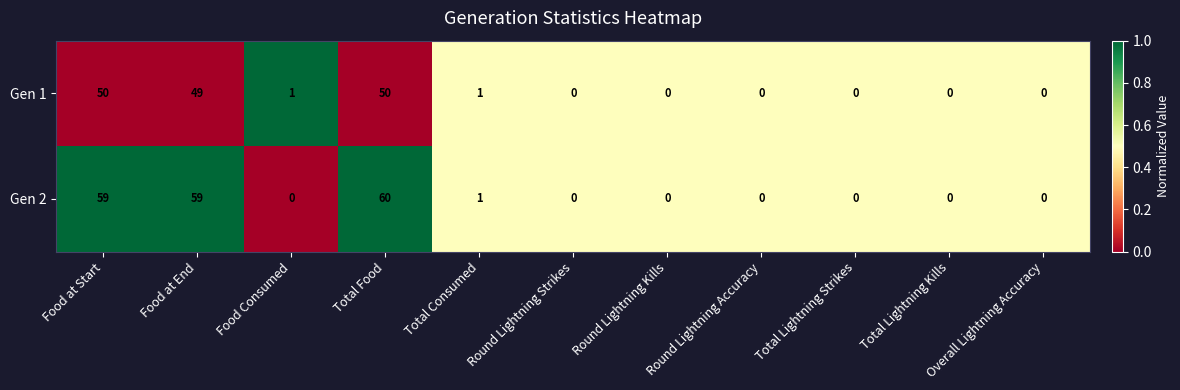

Rank the series by their maximum value, from highest to lowest.

Gen 2, Gen 1